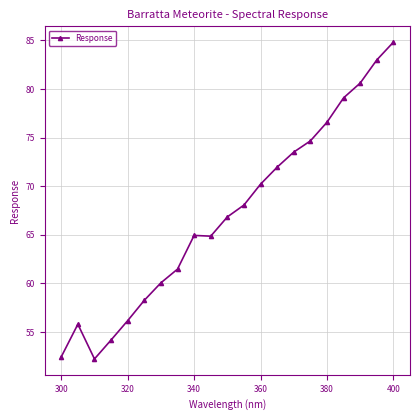

True or false: there are more than 0 points higher than both neighbors.

True